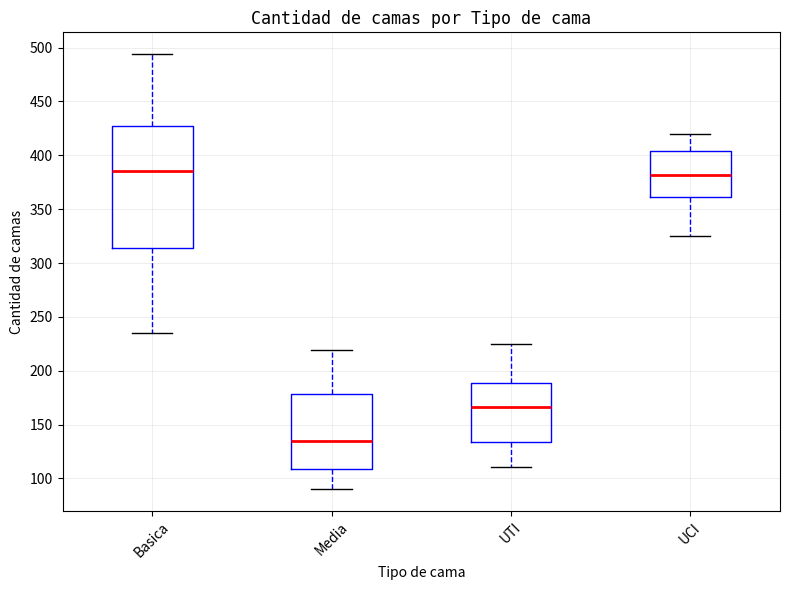

Reading left to right, read every box against the y-axis: the position of its median line, the range the box covers, and the ends of its whiskers. The values are not printed on the chart, so give them approximately, as read against the axis.

Basica: median 385, box 315 to 425, whiskers 235 to 495
Media: median 135, box 110 to 180, whiskers 90 to 220
UTI: median 165, box 135 to 190, whiskers 110 to 225
UCI: median 380, box 360 to 405, whiskers 325 to 420